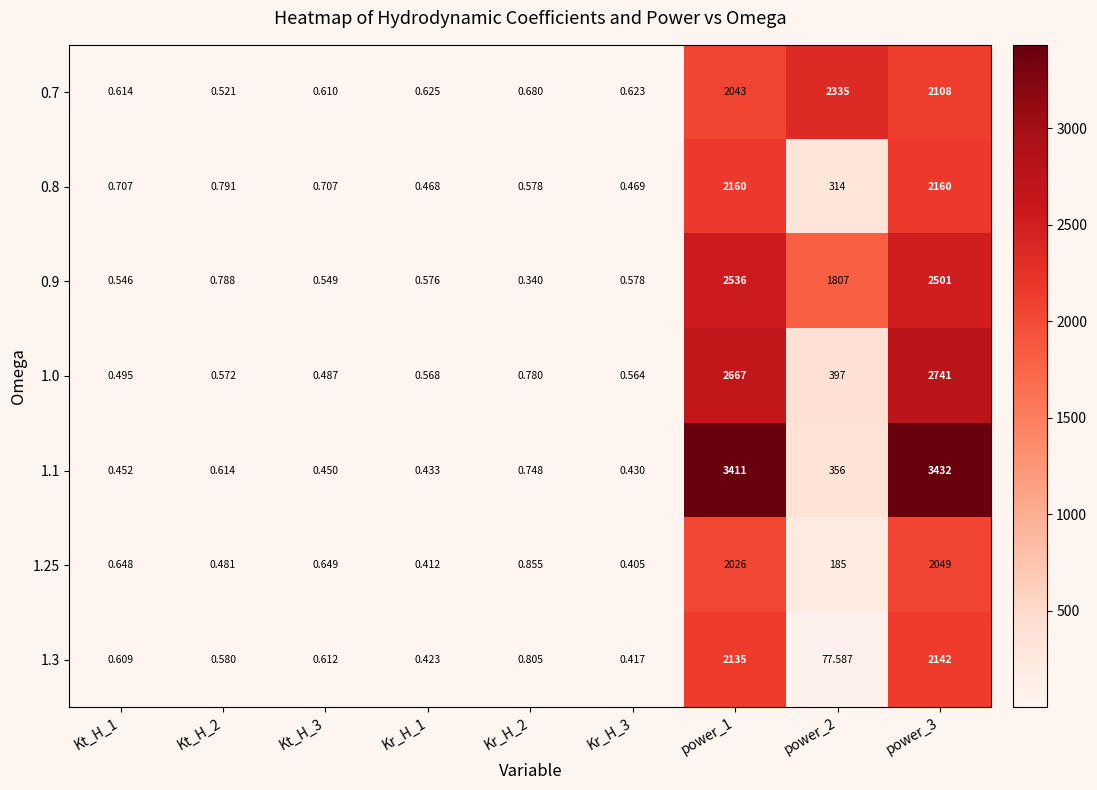

Is the value of 0.7 at power_2 greater than the value of 0.8 at Kt_H_1?

Yes